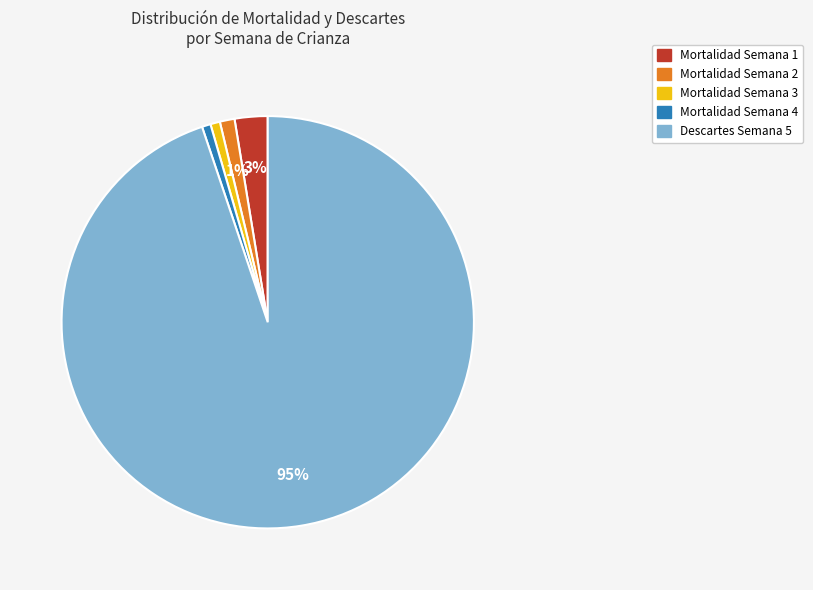

Is there a majority slice in this chart?

Yes